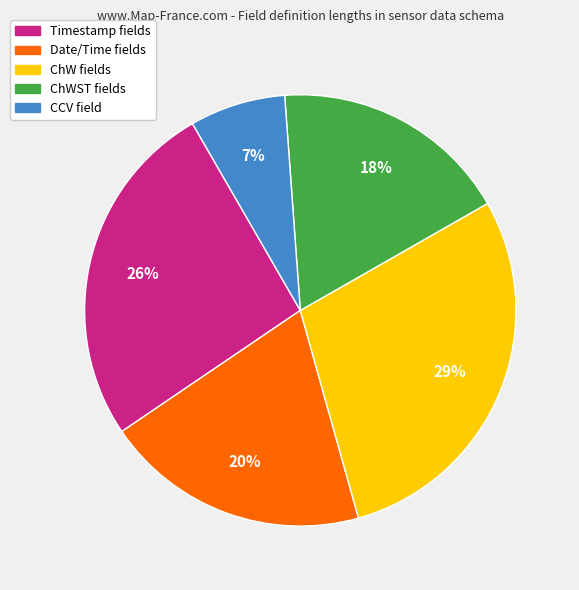

To the nearest percent, what is the average slice percentage?

20%